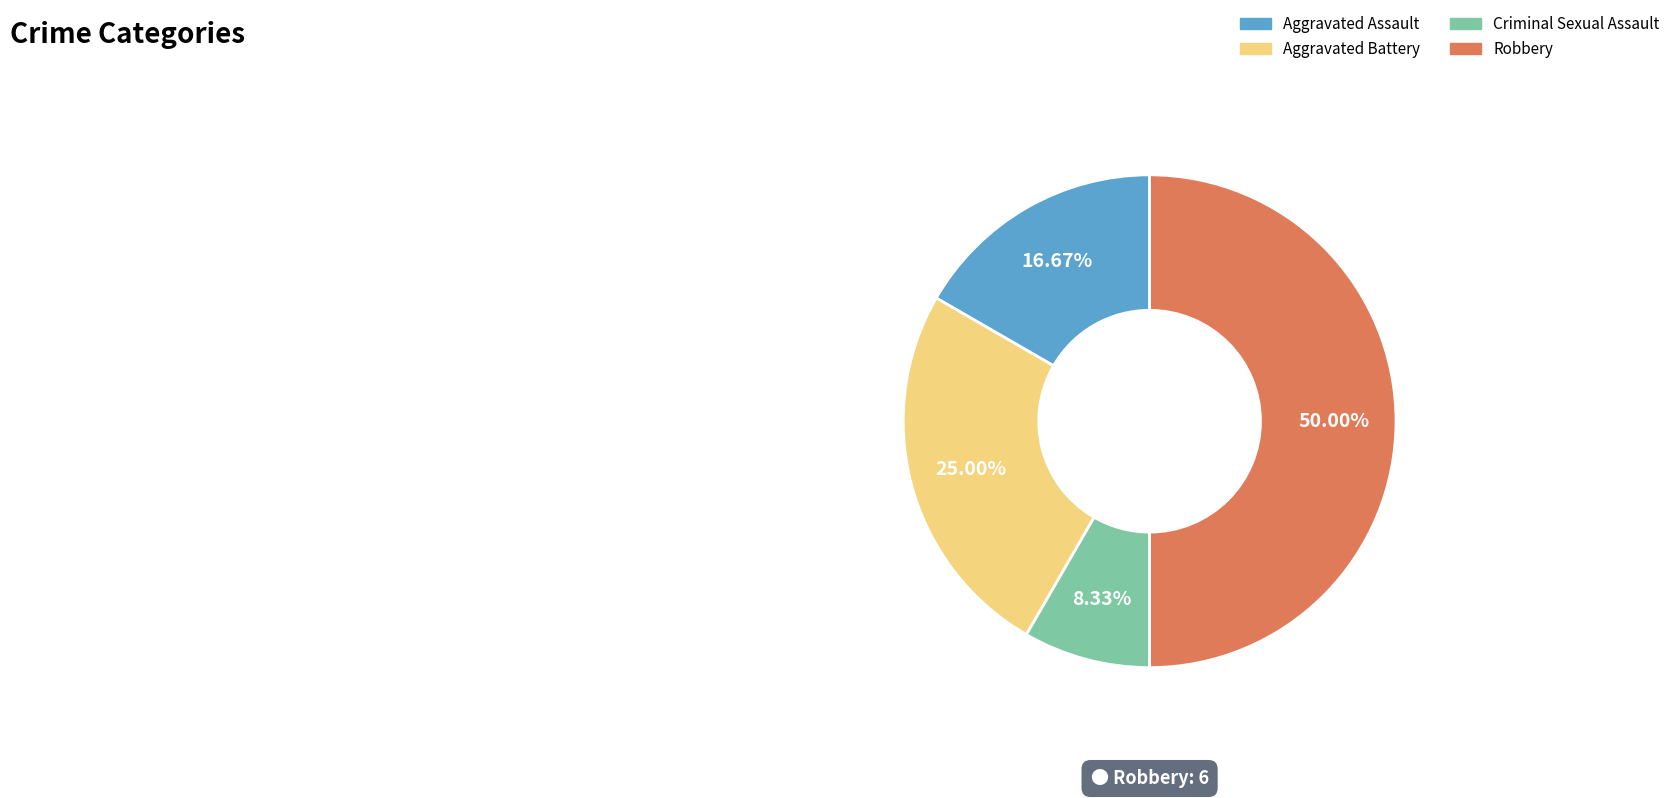

Does Aggravated Battery represent more than half of the total?

No